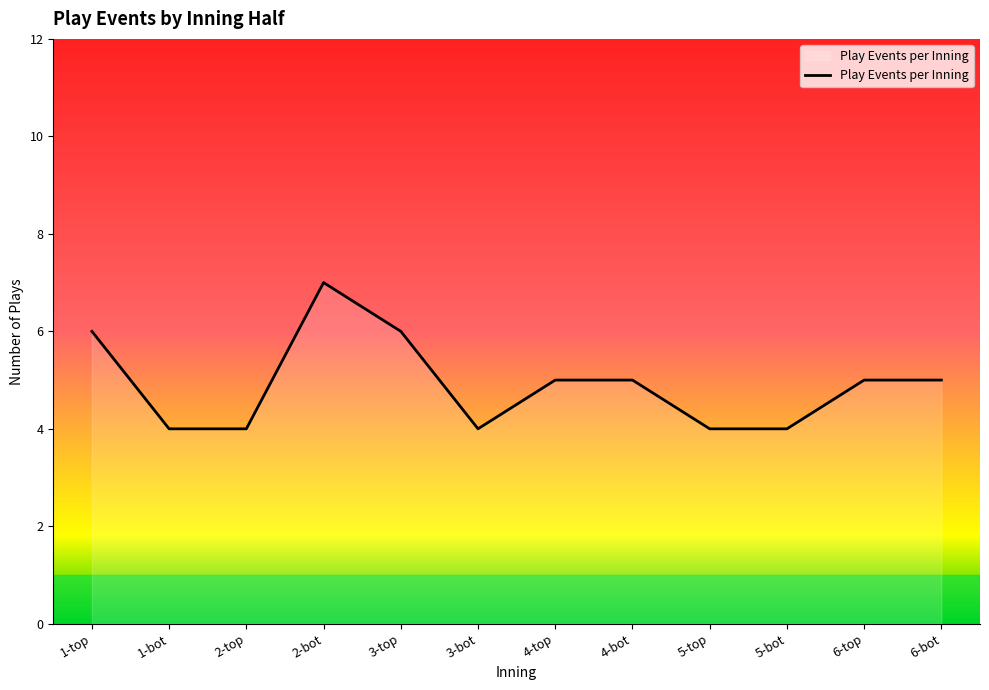

What is the sum of all values?

59